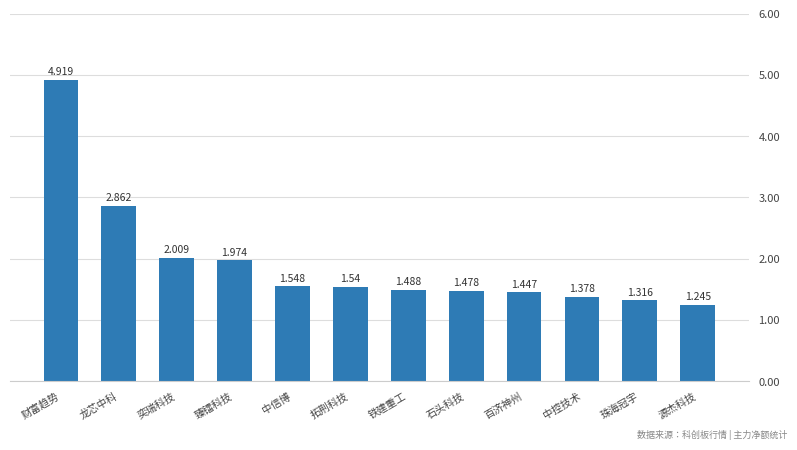

The chart shows a value of 2.2 at 石头科技. True or false?

False